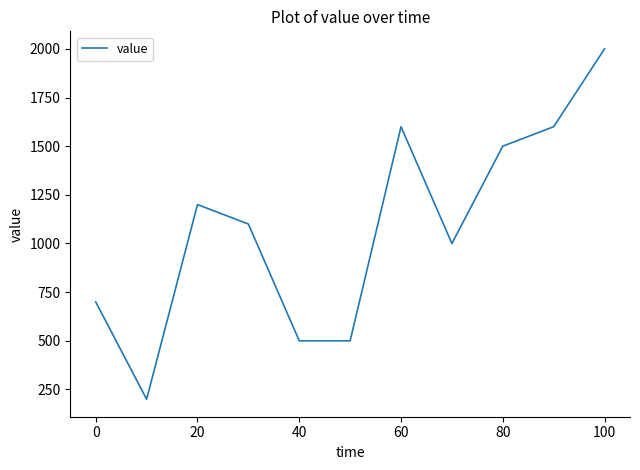

What is the difference between the second highest and second lowest values?

1100